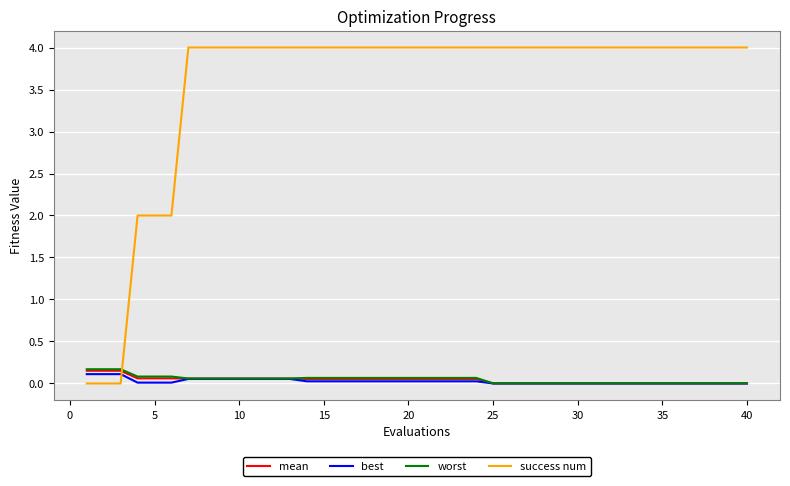

What is the difference between the maximum and minimum values in the success num series?

4.0